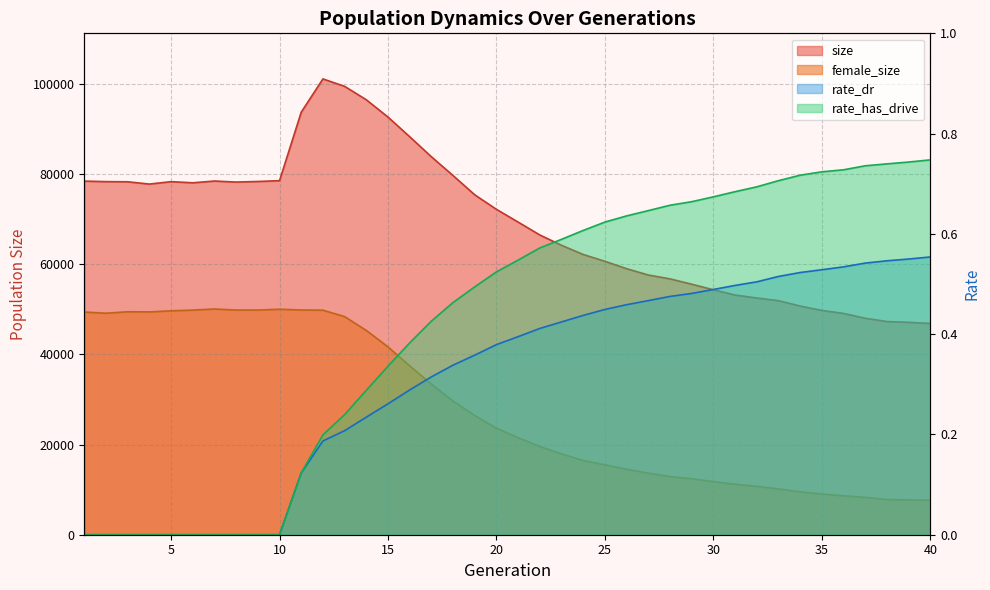

Reading right to left, list all the values displayed in this chart.

size: 40=46837.0	39=47094.0	38=47261.0	37=47986.0	36=49064.0	35=49727.0	34=50696.0	33=51892.0	32=52488.0	31=53137.0	30=54307.0	29=55536.0	28=56726.0	27=57579.0	26=58977.0	25=60619.0	24=62124.0	23=64160.0	22=66448.0	21=69307.0	20=72130.0	19=75351.0	18=79622.0	17=83793.0	16=88234.0	15=92591.0	14=96428.0	13=99406.0	12=101053.0	11=93673.0	10=78493.0	9=78312.0	8=78183.0	7=78414.0	6=78022.0	5=78274.0	4=77737.0	3=78247.0	2=78280.0	1=78396.0
female_size: 40=7653.0	39=7717.0	38=7802.0	37=8273.0	36=8636.0	35=9019.0	34=9505.0	33=10163.0	32=10726.0	31=11198.0	30=11771.0	29=12404.0	28=12895.0	27=13646.0	26=14521.0	25=15501.0	24=16460.0	23=17909.0	22=19561.0	21=21510.0	20=23612.0	19=26427.0	18=29622.0	17=33391.0	16=37433.0	15=41641.0	14=45290.0	13=48358.0	12=49779.0	11=49820.0	10=49987.0	9=49808.0	8=49811.0	7=50043.0	6=49800.0	5=49635.0	4=49400.0	3=49429.0	2=49109.0	1=49372.0
rate_dr: 40=0.6	39=0.5	38=0.5	37=0.5	36=0.5	35=0.5	34=0.5	33=0.5	32=0.5	31=0.5	30=0.5	29=0.5	28=0.5	27=0.5	26=0.5	25=0.4	24=0.4	23=0.4	22=0.4	21=0.4	20=0.4	19=0.4	18=0.3	17=0.3	16=0.3	15=0.3	14=0.2	13=0.2	12=0.2	11=0.1	10=0.0	9=0.0	8=0.0	7=0.0	6=0.0	5=0.0	4=0.0	3=0.0	2=0.0	1=0.0
rate_has_drive: 40=0.7	39=0.7	38=0.7	37=0.7	36=0.7	35=0.7	34=0.7	33=0.7	32=0.7	31=0.7	30=0.7	29=0.7	28=0.7	27=0.6	26=0.6	25=0.6	24=0.6	23=0.6	22=0.6	21=0.5	20=0.5	19=0.5	18=0.5	17=0.4	16=0.4	15=0.3	14=0.3	13=0.2	12=0.2	11=0.1	10=0.0	9=0.0	8=0.0	7=0.0	6=0.0	5=0.0	4=0.0	3=0.0	2=0.0	1=0.0